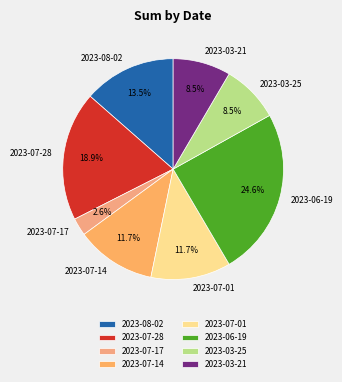

Which slice is the largest?

2023-06-19